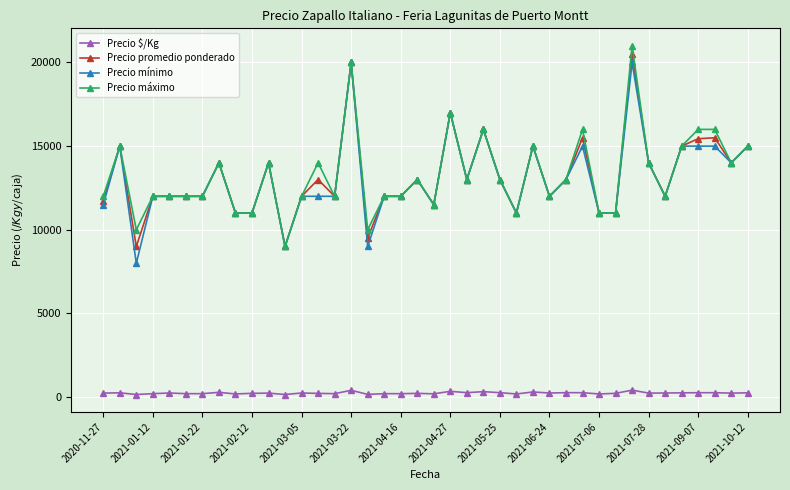

What is the minimum value for Precio mínimo?

8000